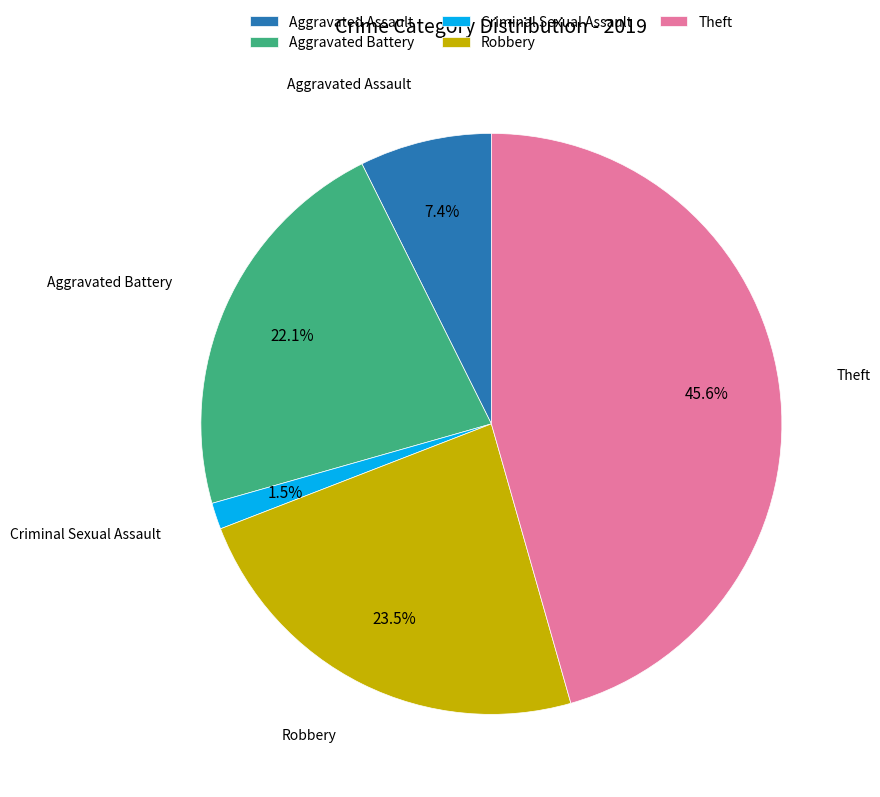

What portion of the pie excludes Robbery?

76.5%